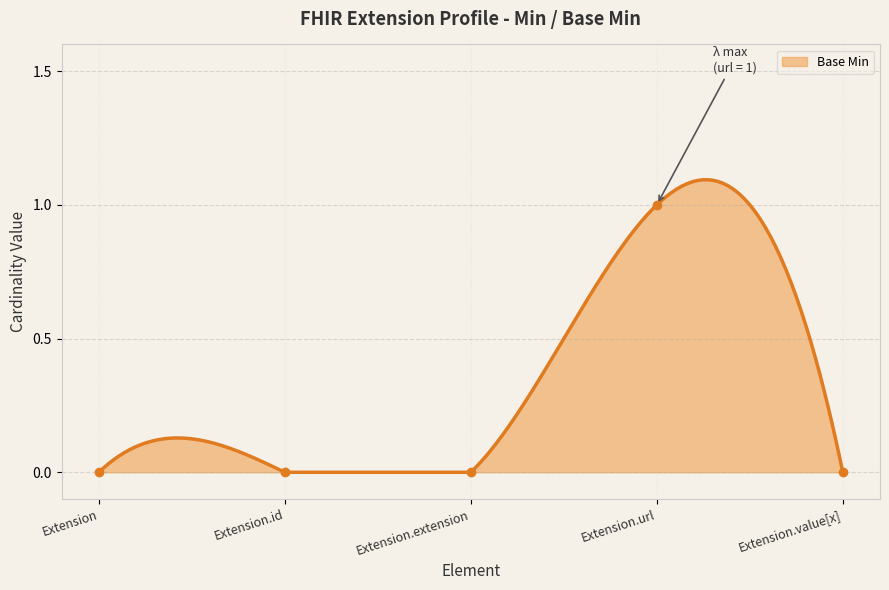

Between Extension.extension and Extension.value[x], which is larger?

Extension.extension